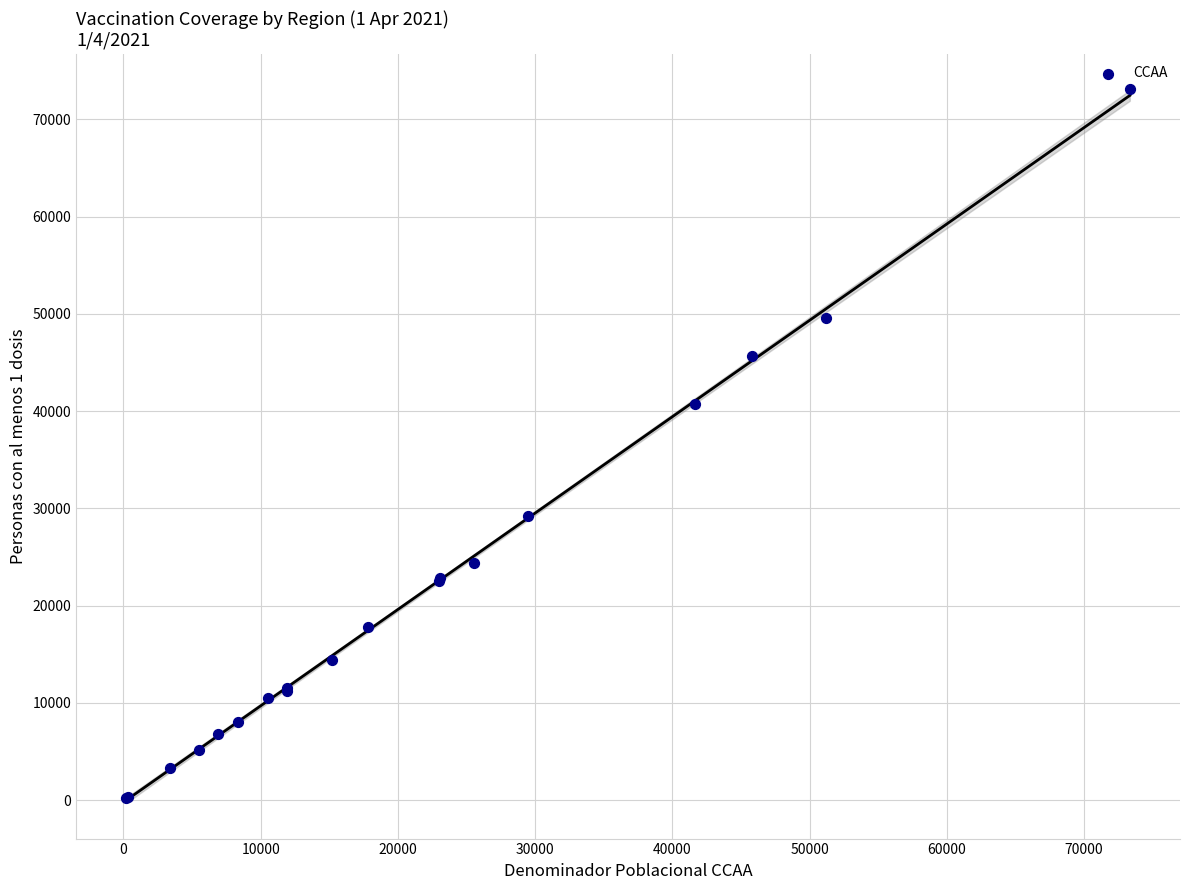

What Y value in the scatter plot is closest to 36630?

40770